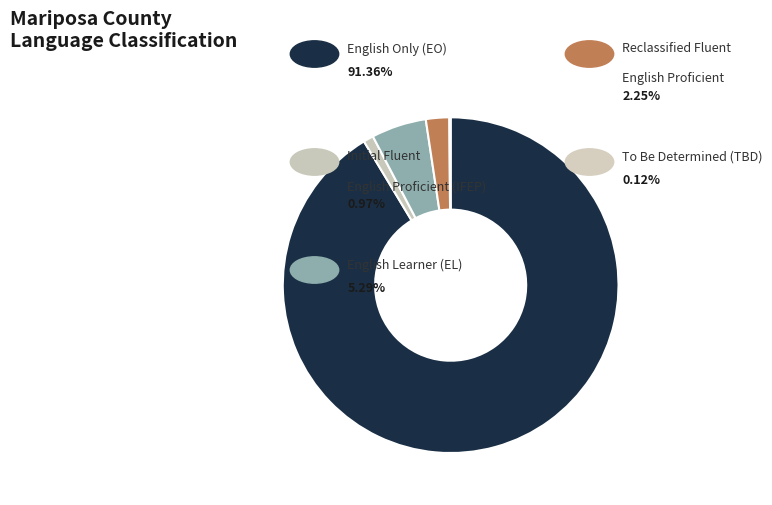

How many slices are in this pie chart?

5